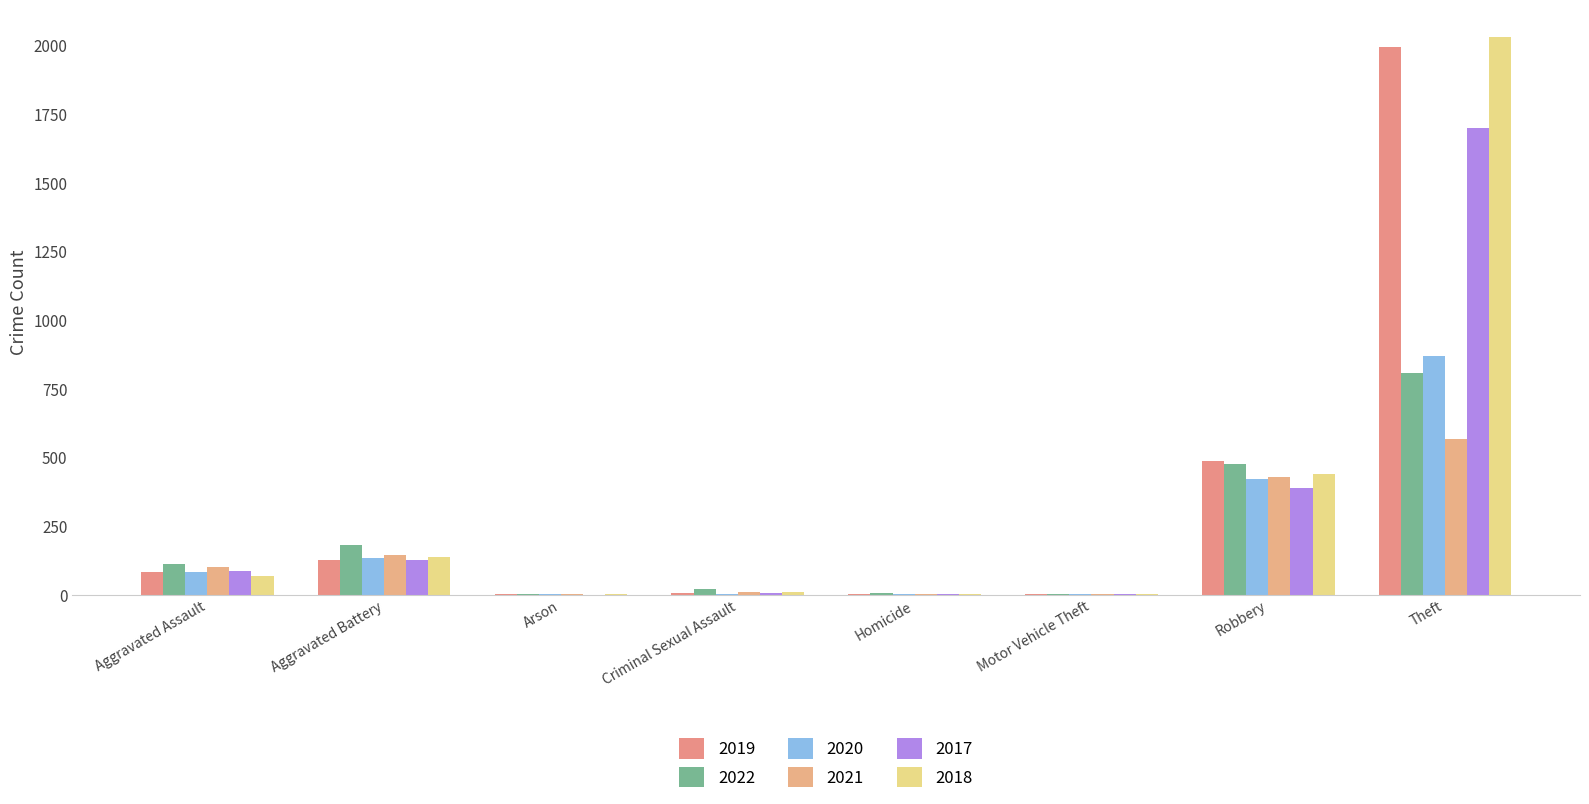

How many groups of bars are there?

8